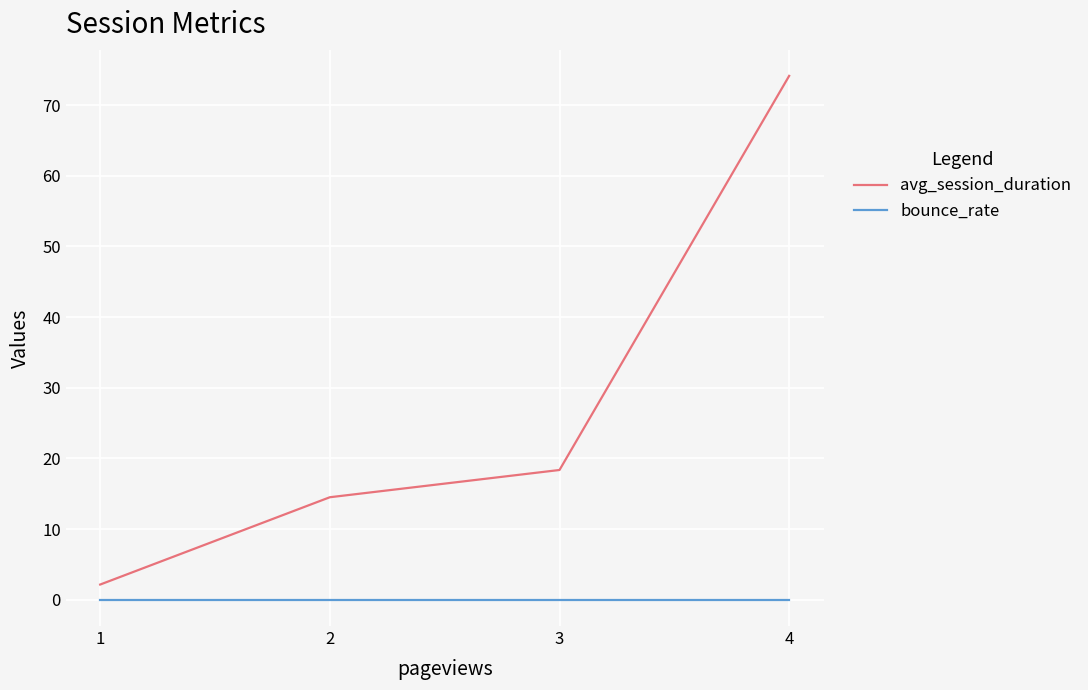

Reading left to right, what are all the values shown in this chart?

avg_session_duration: 2.2	14.5	18.4	74.1
bounce_rate: 0.0	0.0	0.0	0.0